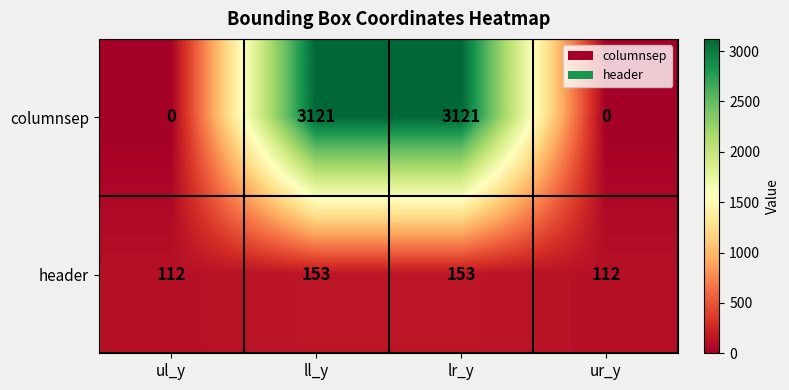

What is the difference between the highest and lowest values at ul_y?

112